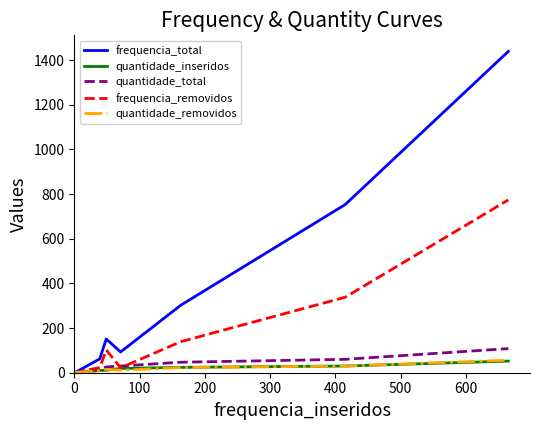

Which series has the largest total across all categories?

frequencia_total